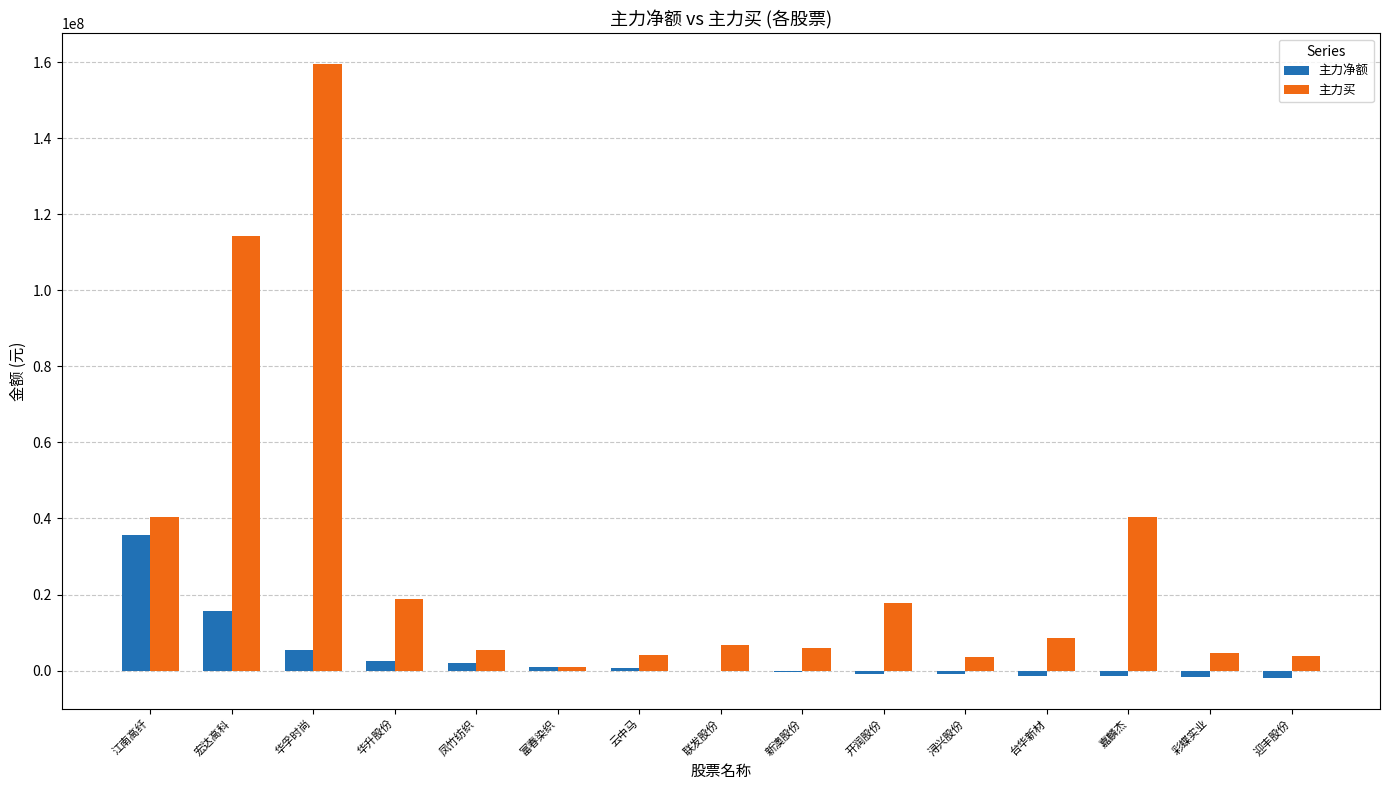

Count the number of categories in the chart.

15